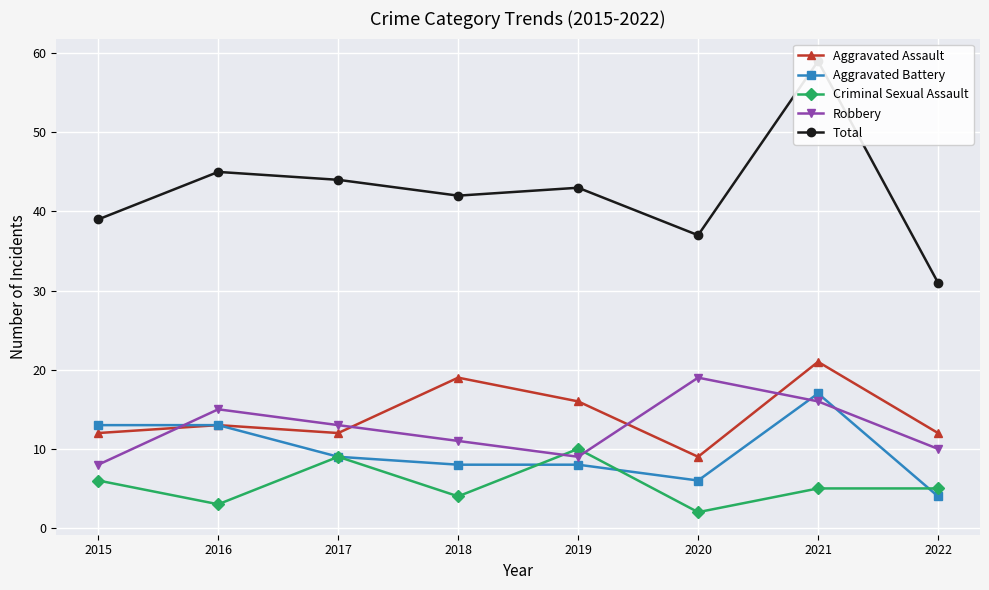

Reading left to right, transcribe all the data shown in this chart.

Aggravated Assault: 2015=12	2016=13	2017=12	2018=19	2019=16	2020=9	2021=21	2022=12
Aggravated Battery: 2015=13	2016=13	2017=9	2018=8	2019=8	2020=6	2021=17	2022=4
Criminal Sexual Assault: 2015=6	2016=3	2017=9	2018=4	2019=10	2020=2	2021=5	2022=5
Robbery: 2015=8	2016=15	2017=13	2018=11	2019=9	2020=19	2021=16	2022=10
Total: 2015=39	2016=45	2017=44	2018=42	2019=43	2020=37	2021=59	2022=31